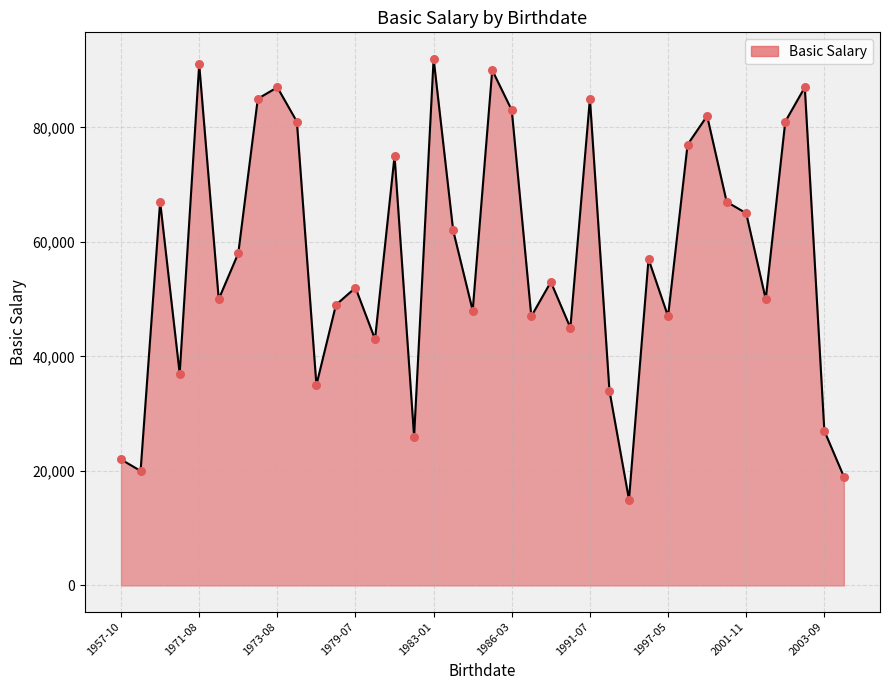

What is the maximum value shown in the chart?

92000